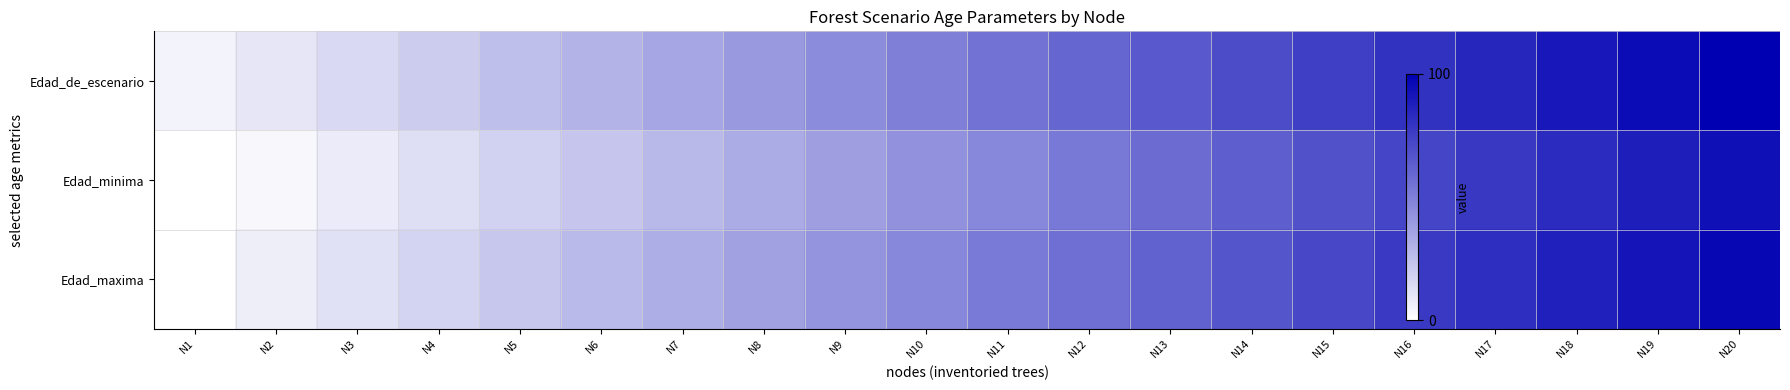

Reading right to left, extract all data points from this chart.

Edad_de_escenario: N20=1.0	N19=0.9	N18=0.9	N17=0.8	N16=0.8	N15=0.8	N14=0.7	N13=0.7	N12=0.6	N11=0.6	N10=0.5	N9=0.5	N8=0.4	N7=0.3	N6=0.3	N5=0.2	N4=0.2	N3=0.1	N2=0.1	N1=0.1
Edad_minima: N20=0.9	N19=0.9	N18=0.8	N17=0.8	N16=0.7	N15=0.7	N14=0.6	N13=0.6	N12=0.5	N11=0.5	N10=0.4	N9=0.4	N8=0.3	N7=0.3	N6=0.2	N5=0.2	N4=0.1	N3=0.1	N2=0.0	N1=0.0
Edad_maxima: N20=1.0	N19=0.9	N18=0.9	N17=0.8	N16=0.8	N15=0.7	N14=0.7	N13=0.6	N12=0.6	N11=0.5	N10=0.5	N9=0.4	N8=0.4	N7=0.3	N6=0.3	N5=0.2	N4=0.2	N3=0.1	N2=0.1	N1=0.0